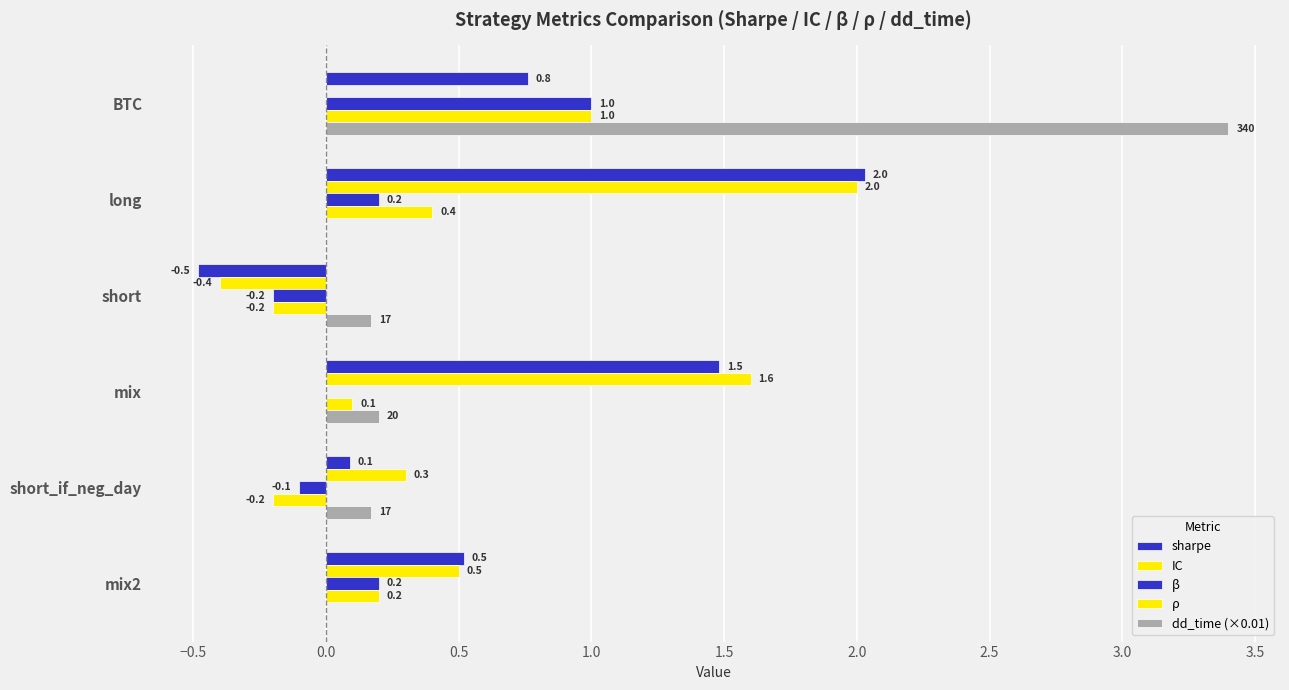

At how many categories does at least one series exceed 0?

6